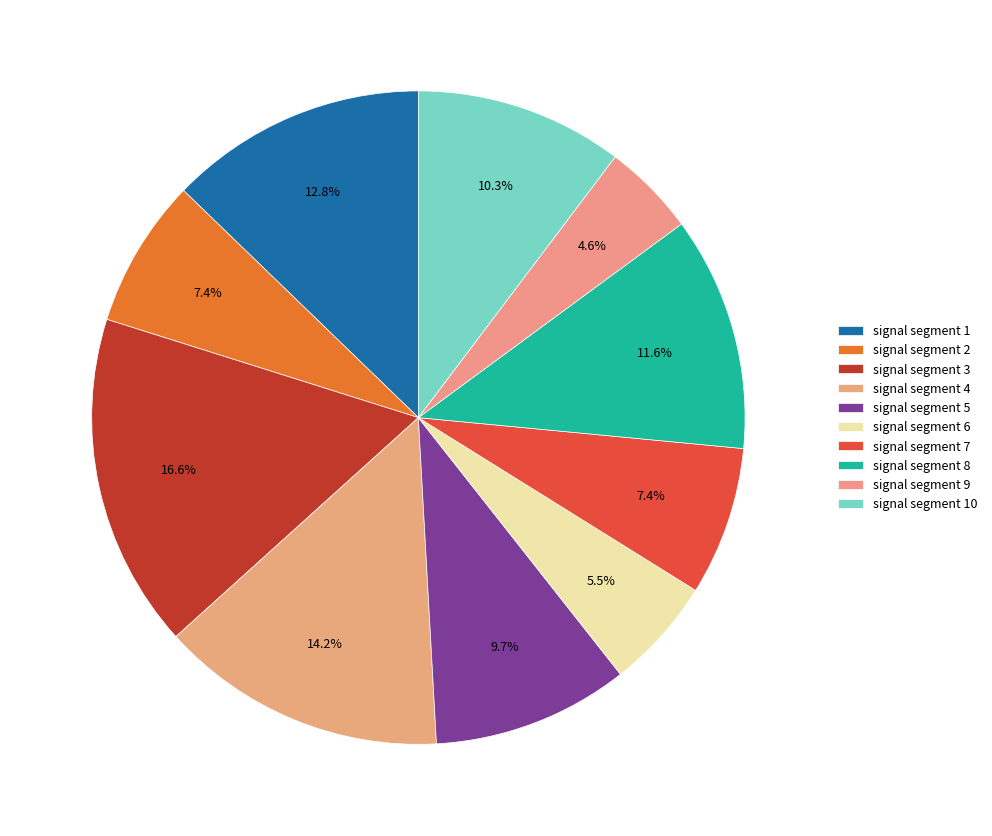

Rank the categories by value from lowest to highest.

signal segment 9, signal segment 6, signal segment 7, signal segment 2, signal segment 5, signal segment 10, signal segment 8, signal segment 1, signal segment 4, signal segment 3